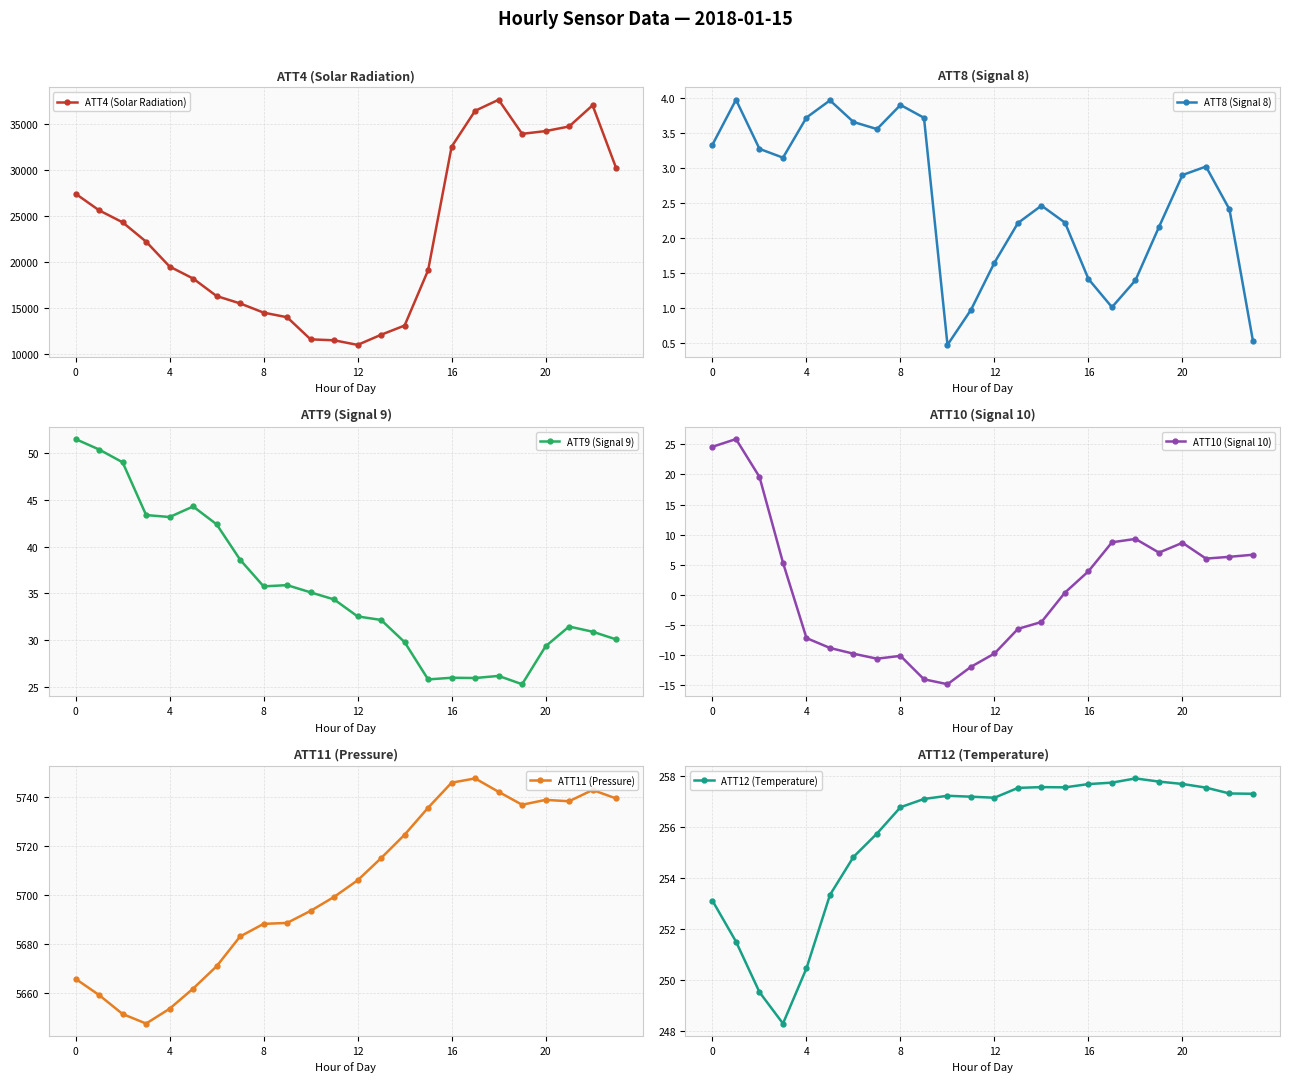

The ATT8 (Signal 8) series shows 2.3 at 9. True or false?

False